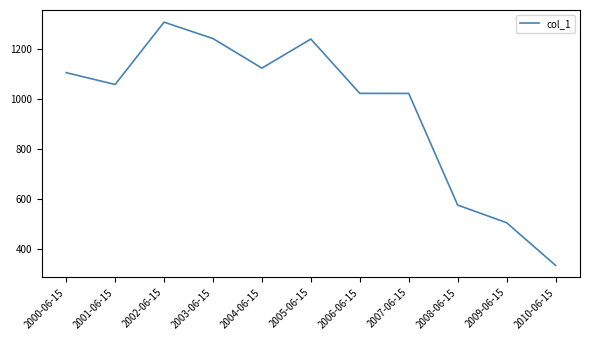

Is it true that the value at 2000-06-15 is 1105.5?

True